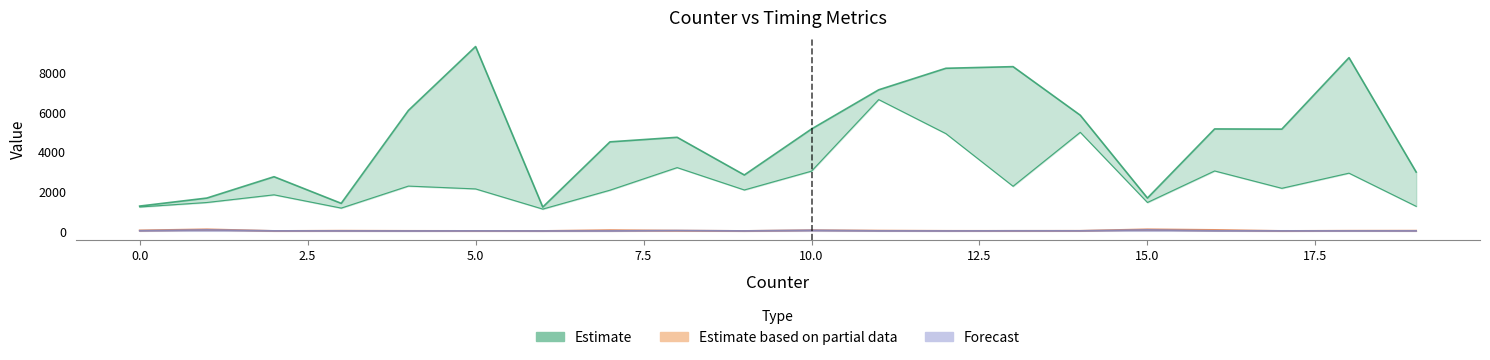

Reading left to right, what are all the values shown in this chart?

start: 1263	1444	2746	1161	2273	9324	1111	2066	4738	2835	5158	7138	8226	2264	4991	1444	5161	2161	8763	1250
storeDLT: 1217	1668	1832	1401	6096	2130	1213	4508	3207	2077	3028	6644	4924	8308	5854	1668	3038	5151	2926	2981
storeKfrags: 9	40	7	8	8	7	6	6	9	5	25	16	11	8	11	40	62	5	19	9
finish: 38	93	9	23	15	11	9	52	27	10	46	28	16	14	17	93	16	10	21	24
col_5: 17	63	12	8	5	12	6	7	23	8	43	11	7	6	10	63	10	5	8	10
col_6: 9	10	8	8	5	6	6	7	27	9	7	6	6	15	13	10	13	13	9	7